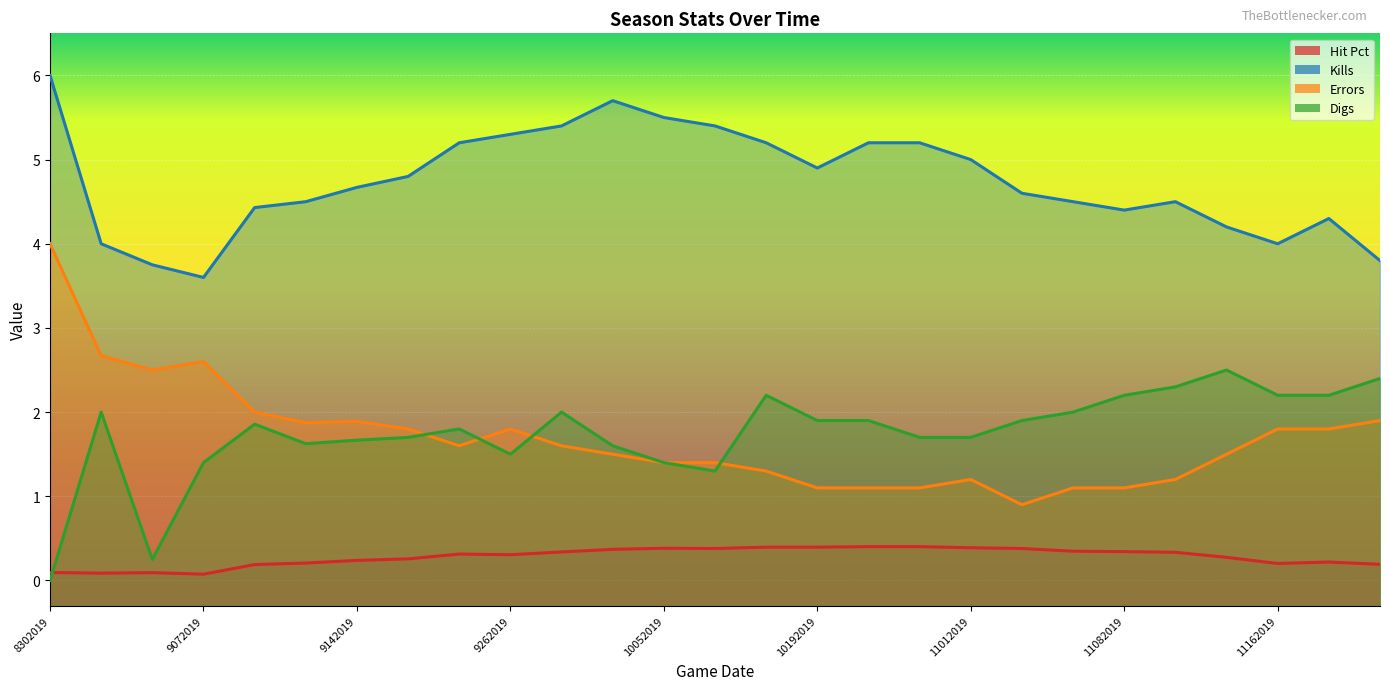

Where does the Digs series first go above 1?

8312019